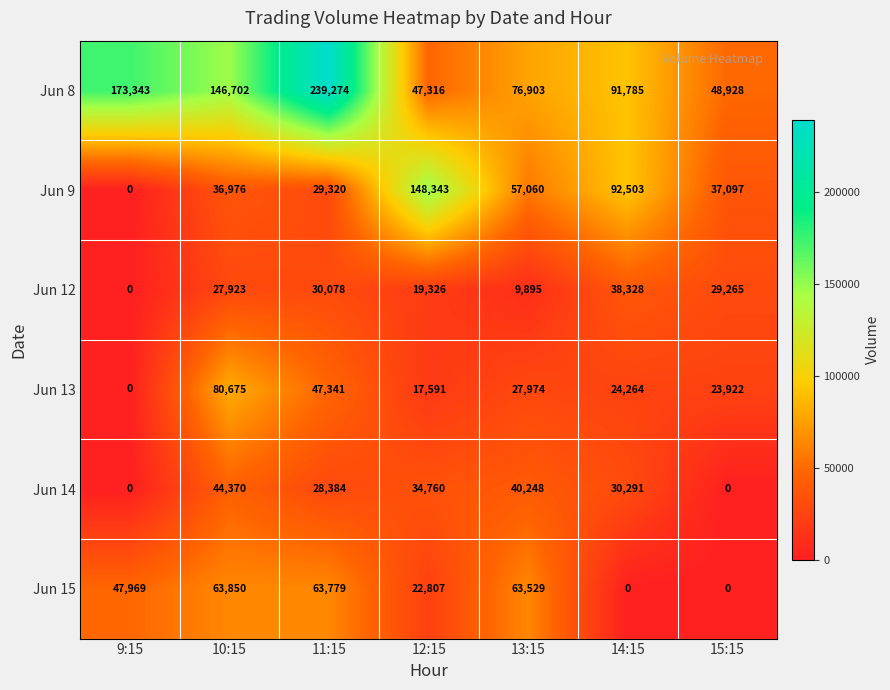

What is the highest value of the Jun 9 series?

148343